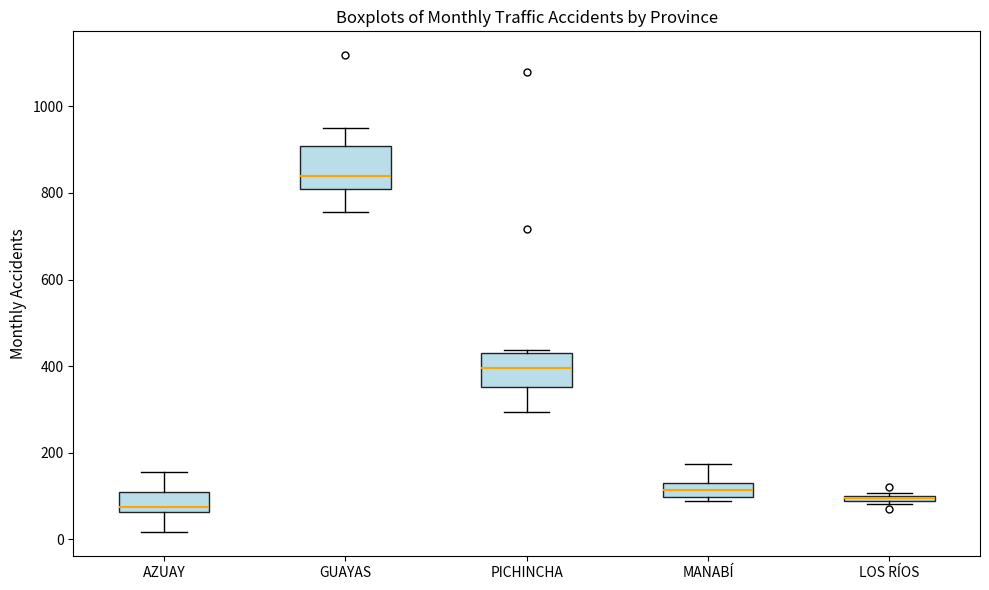

Where is the lower edge of the box for PICHINCHA on the y-axis? The values are not printed on the chart, so give them approximately, as read against the axis.

360